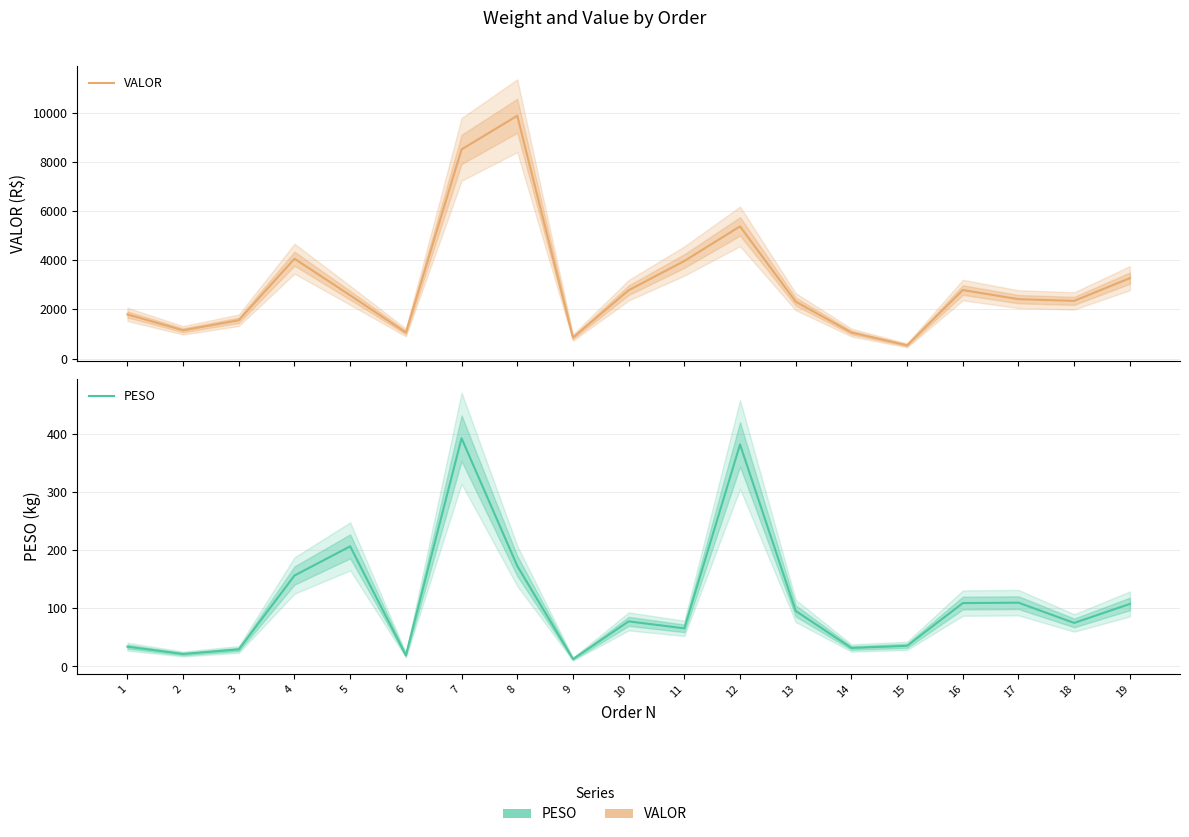

Reading left to right, transcribe all the data shown in this chart.

VALOR: 1=1794.8	2=1149.2	3=1557.9	4=4060.6	5=2571.0	6=1058.2	7=8508.4	8=9876.2	9=851.1	10=2778.2	11=3966.3	12=5375.6	13=2312.3	14=1058.2	15=536.8	16=2785.8	17=2415.1	18=2344.9	19=3270.3
PESO: 1=34.0	2=21.4	3=29.3	4=156.2	5=206.3	6=19.3	7=392.1	8=172.8	9=12.7	10=77.5	11=65.5	12=381.5	13=95.4	14=31.8	15=35.5	16=108.9	17=109.6	18=74.8	19=107.5